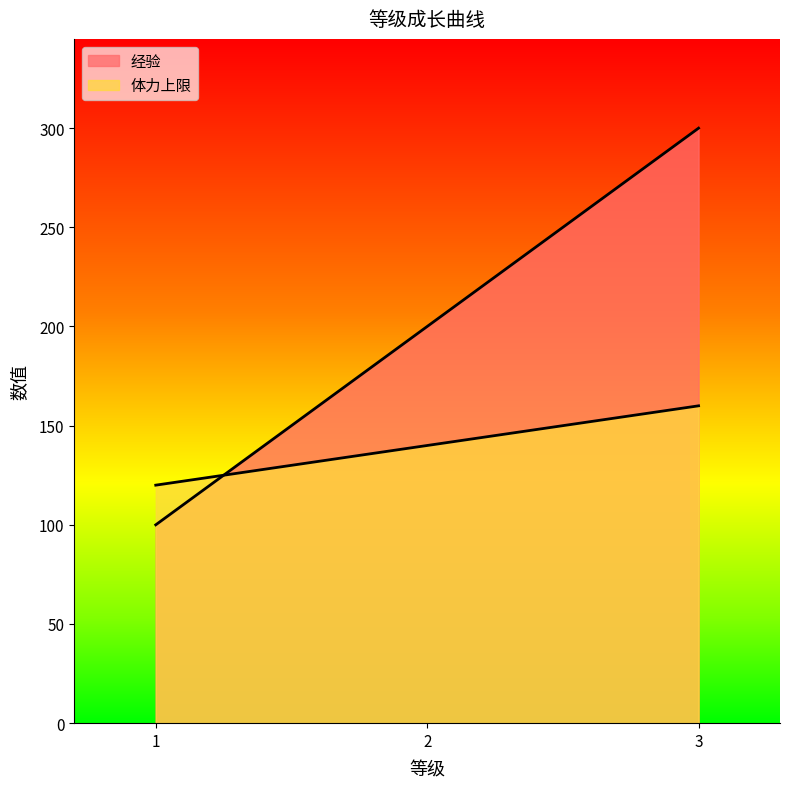

Rank the series by their average value, from highest to lowest.

经验, 体力上限